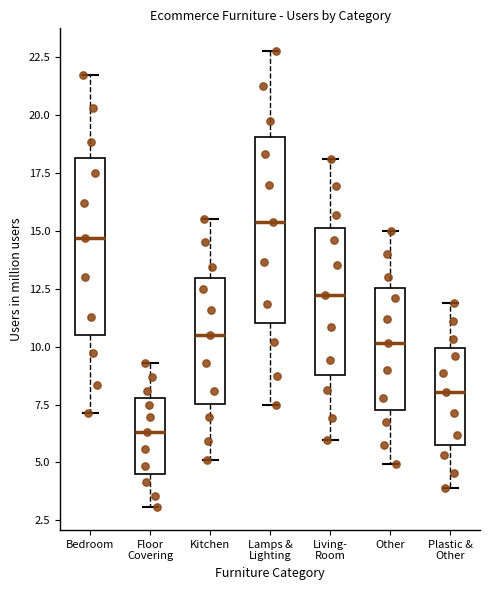

Reading left to right, read every box against the y-axis: the position of its median line, the range the box covers, and the ends of its whiskers. The values are not printed on the chart, so give them approximately, as read against the axis.

Bedroom: median 14.5, box 10.5 to 18.0, whiskers 7.0 to 21.5
Floor Covering: median 6.5, box 4.5 to 8.0, whiskers 3.0 to 9.5
Kitchen: median 10.5, box 7.5 to 13.0, whiskers 5.0 to 15.5
Lamps & Lighting: median 15.5, box 11.0 to 19.0, whiskers 7.5 to 23.0
Living- Room: median 12.5, box 9.0 to 15.0, whiskers 6.0 to 18.0
Other: median 10.0, box 7.5 to 12.5, whiskers 5.0 to 15.0
Plastic & Other: median 8.0, box 6.0 to 10.0, whiskers 4.0 to 12.0